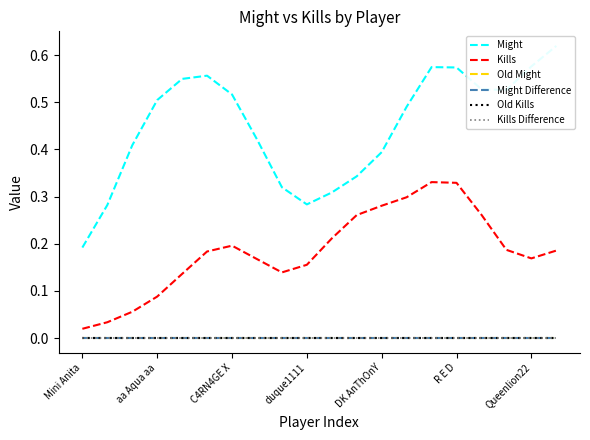

At which category is the sum across all series the highest?

14